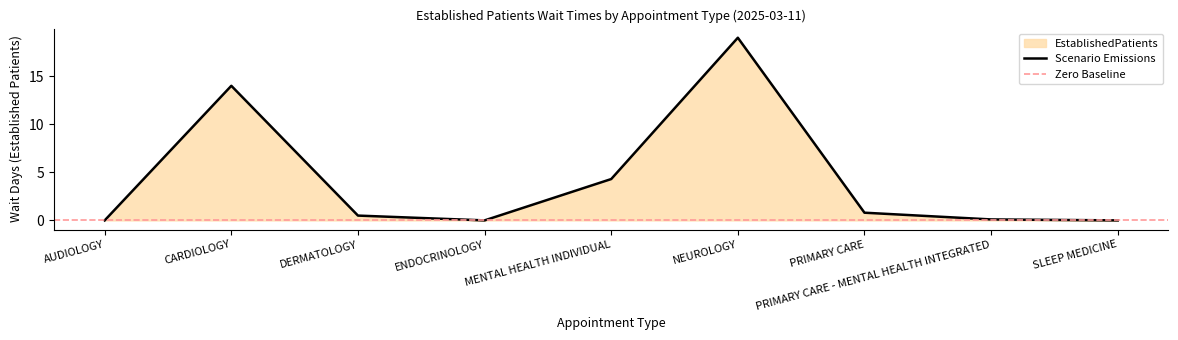

Where is the first local maximum?

CARDIOLOGY